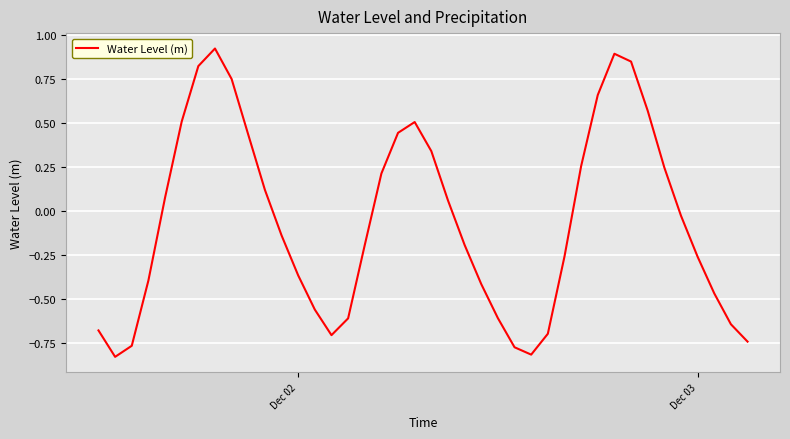

What is the difference between the maximum and minimum values?

1.8